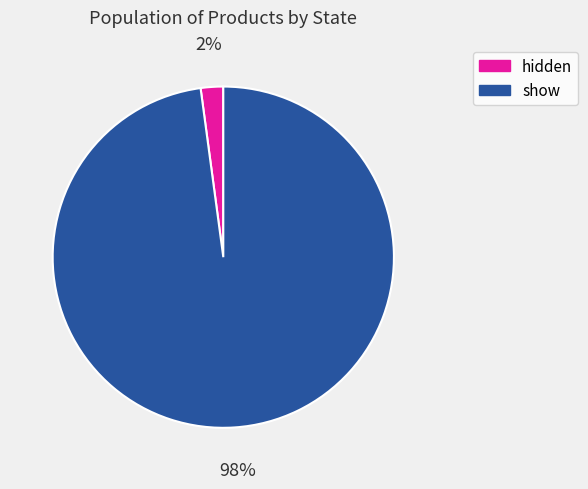

To the nearest percent, what portion does show represent?

98%